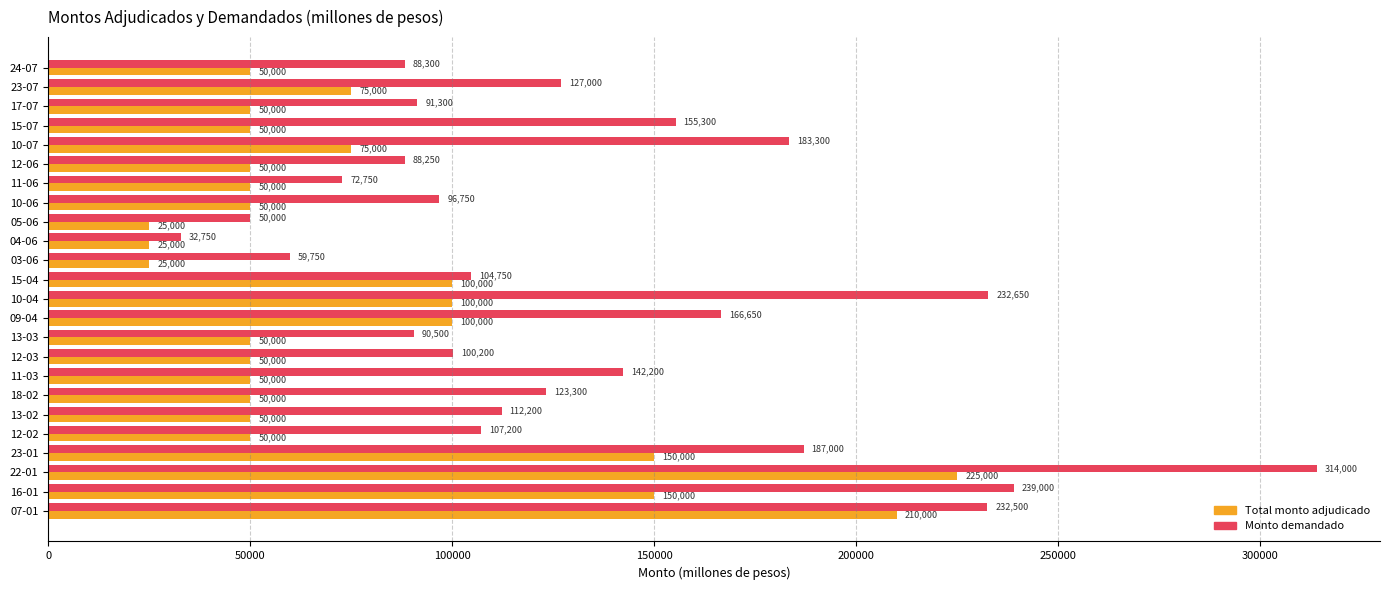

How many data points in Total monto adjudicado are less than 50000?

3